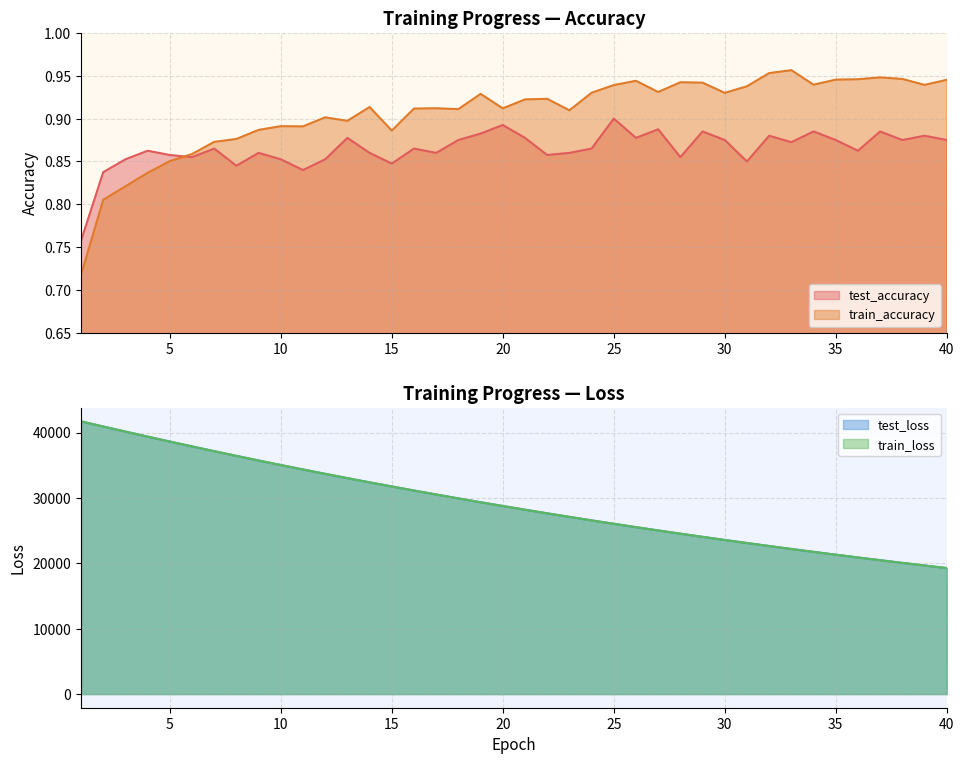

The value of test_loss at 40 is 19271.1. True or false?

True